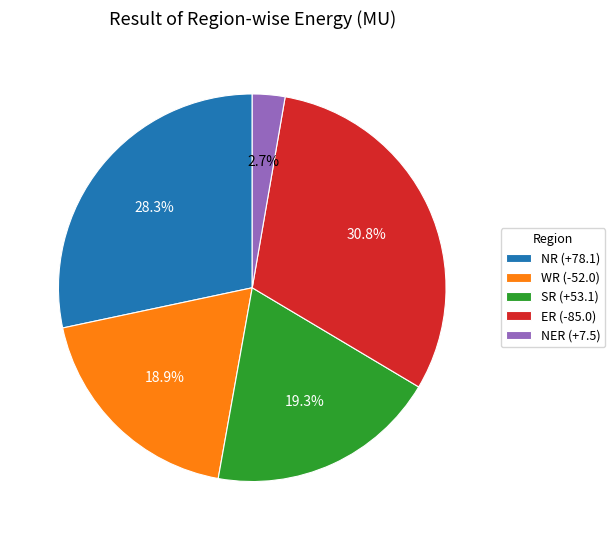

What is the total percentage of SR (+53.1) and ER (-85.0)?

50.1%